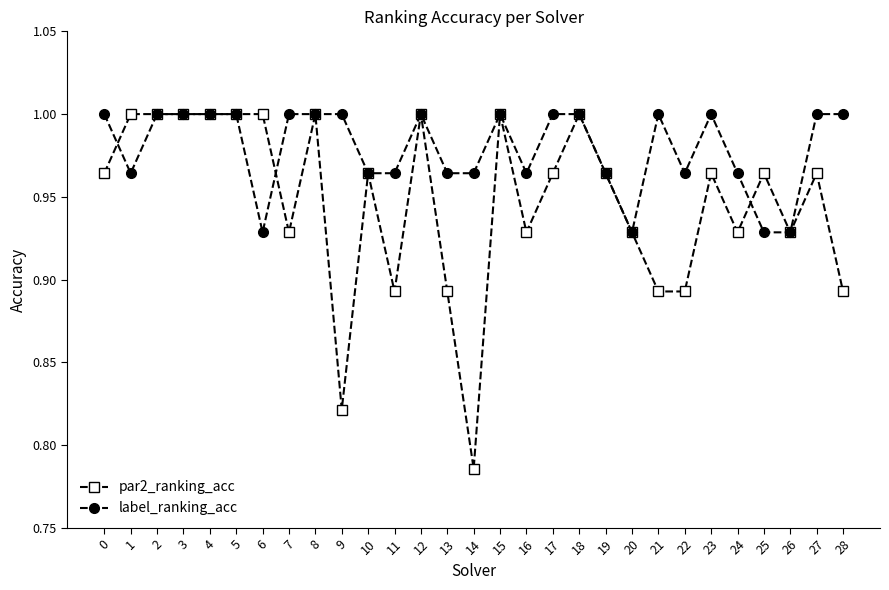

What is the difference between the maximum and minimum values in the par2_ranking_acc series?

0.2